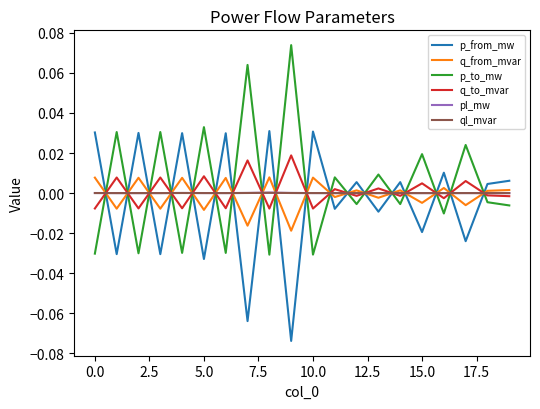

True or false: ql_mvar and p_to_mw cross at least once.

True